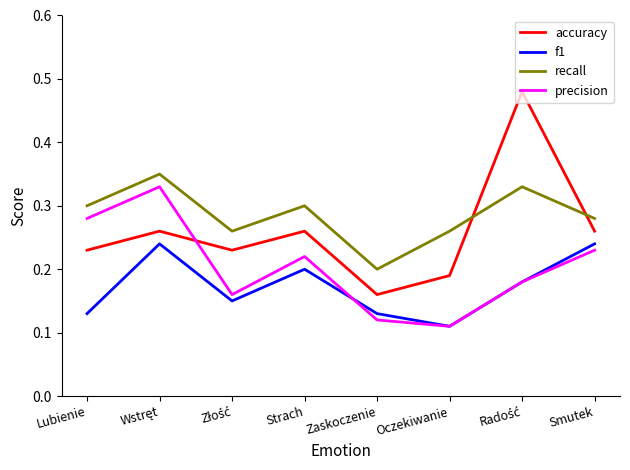

What are all the series names shown in the legend?

accuracy, f1, recall, precision